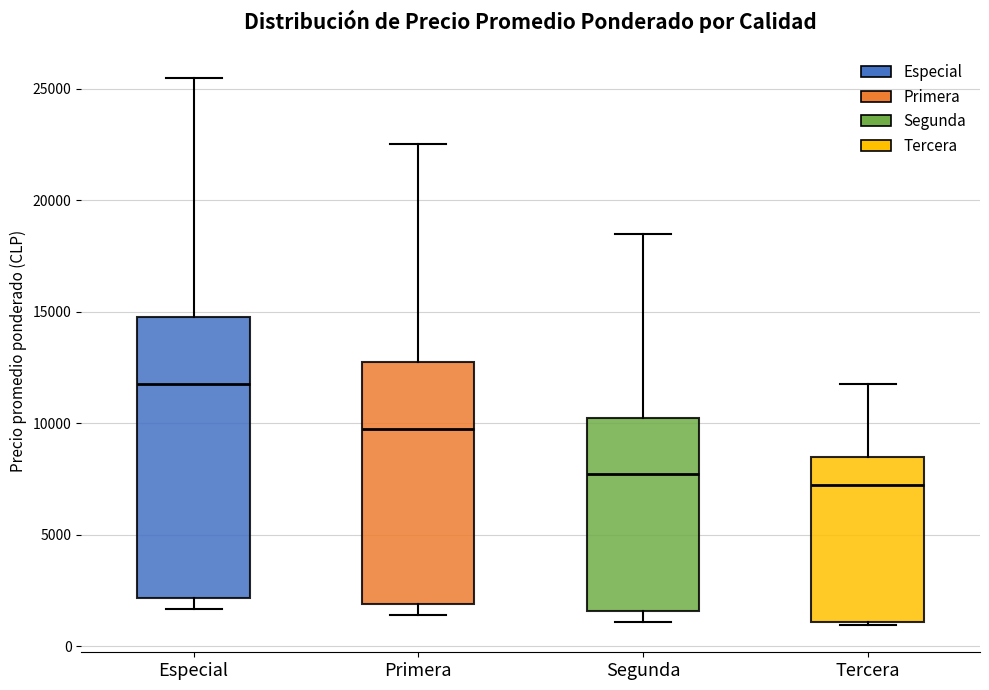

Which box is the tallest, from its lower edge to its upper edge?

Especial